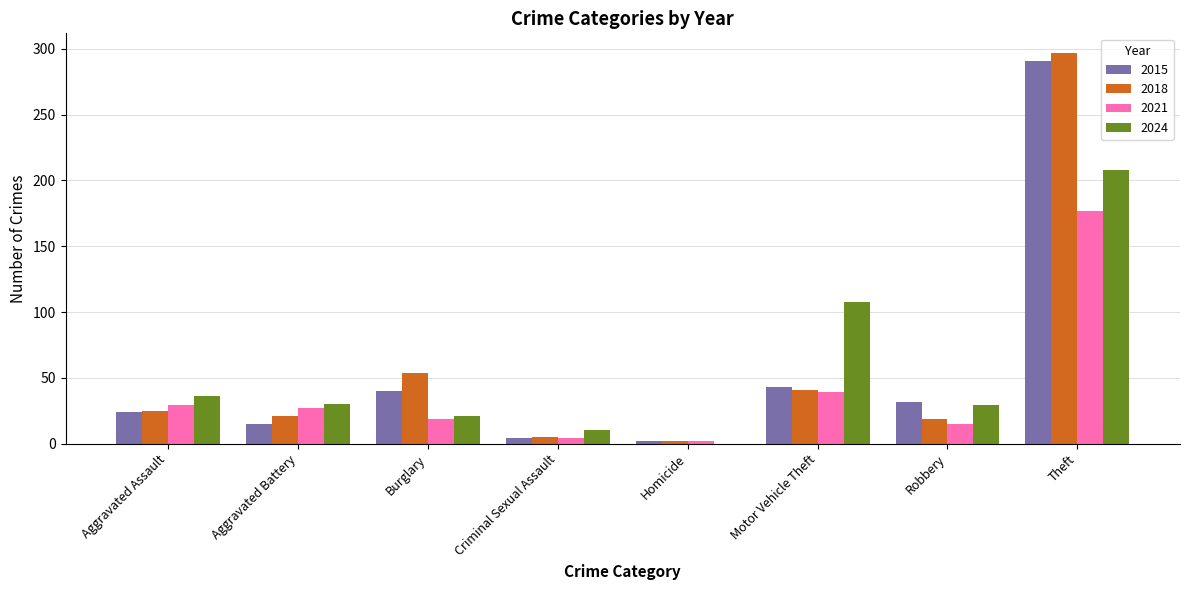

The 2024 series shows 8 at Burglary. True or false?

False